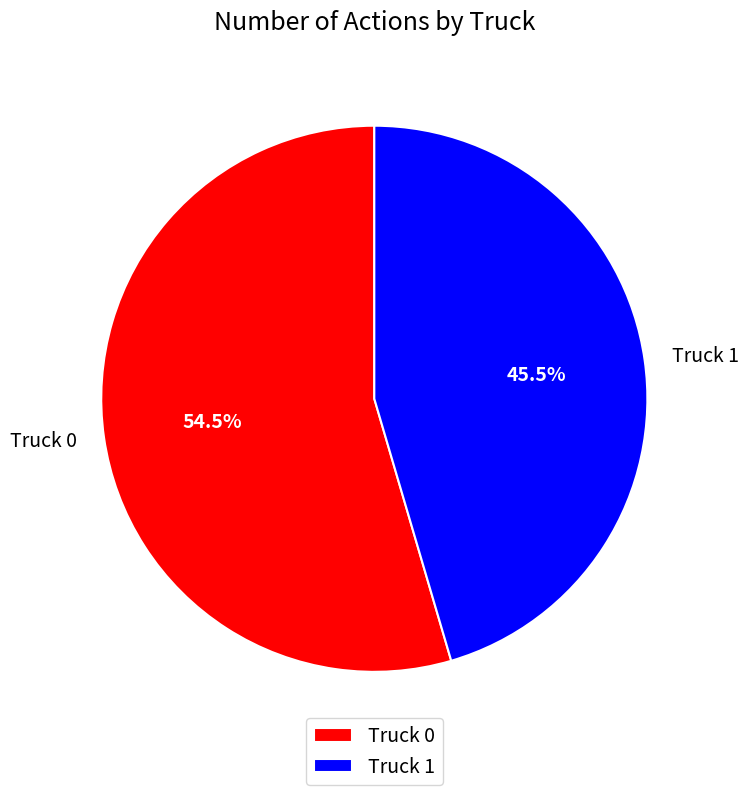

What is the total percentage of Truck 0 and Truck 1?

100.0%